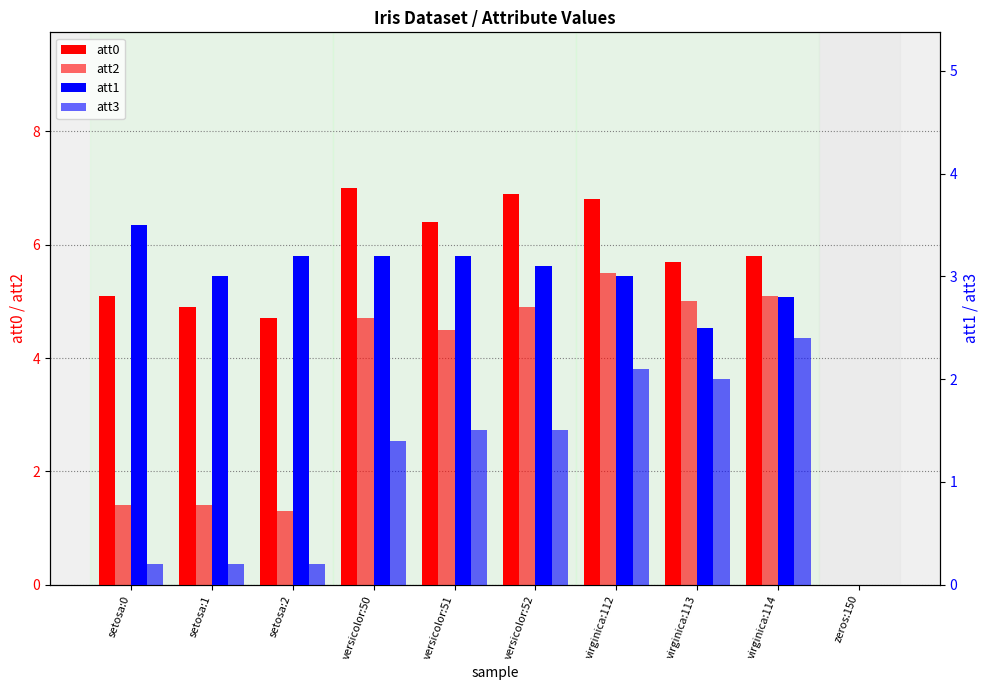

At virginica:114, list the series in order from smallest to largest.

att3, att1, att2, att0